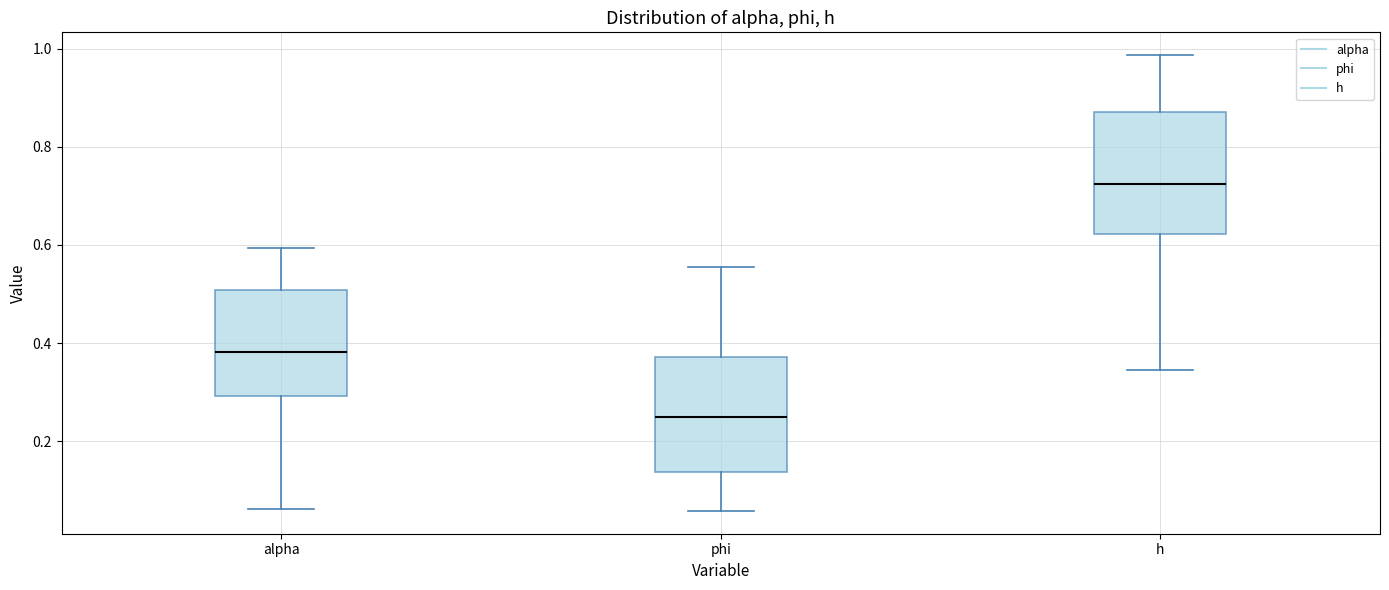

Which box's median line is the lowest?

phi